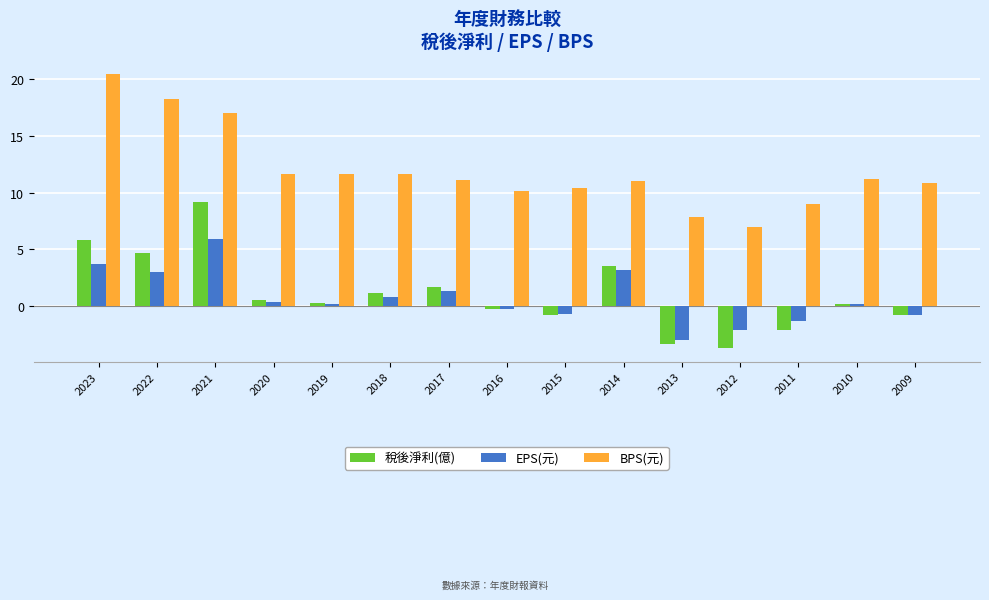

What is the difference between the highest and lowest values at 2018?

10.9